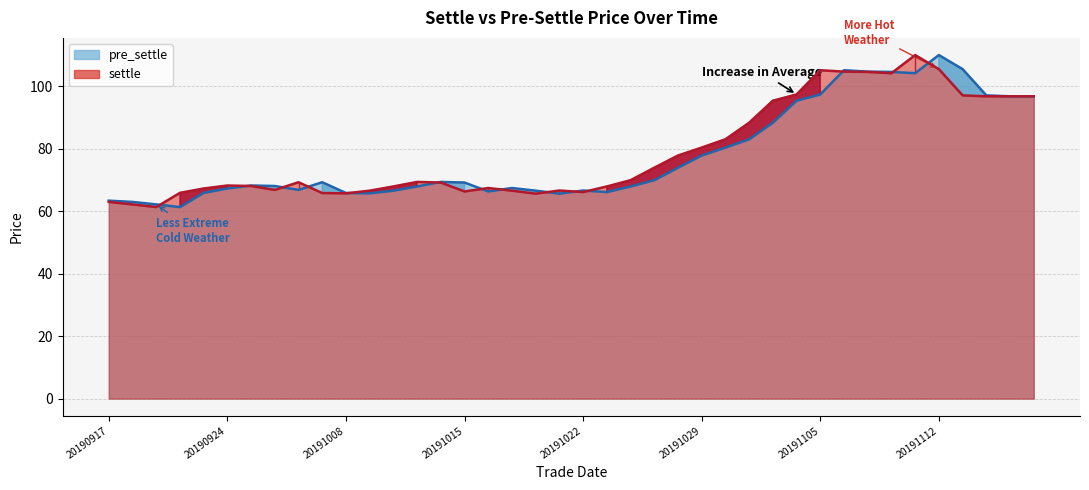

Which series changed the most between 20191009 and 20191022?

pre_settle